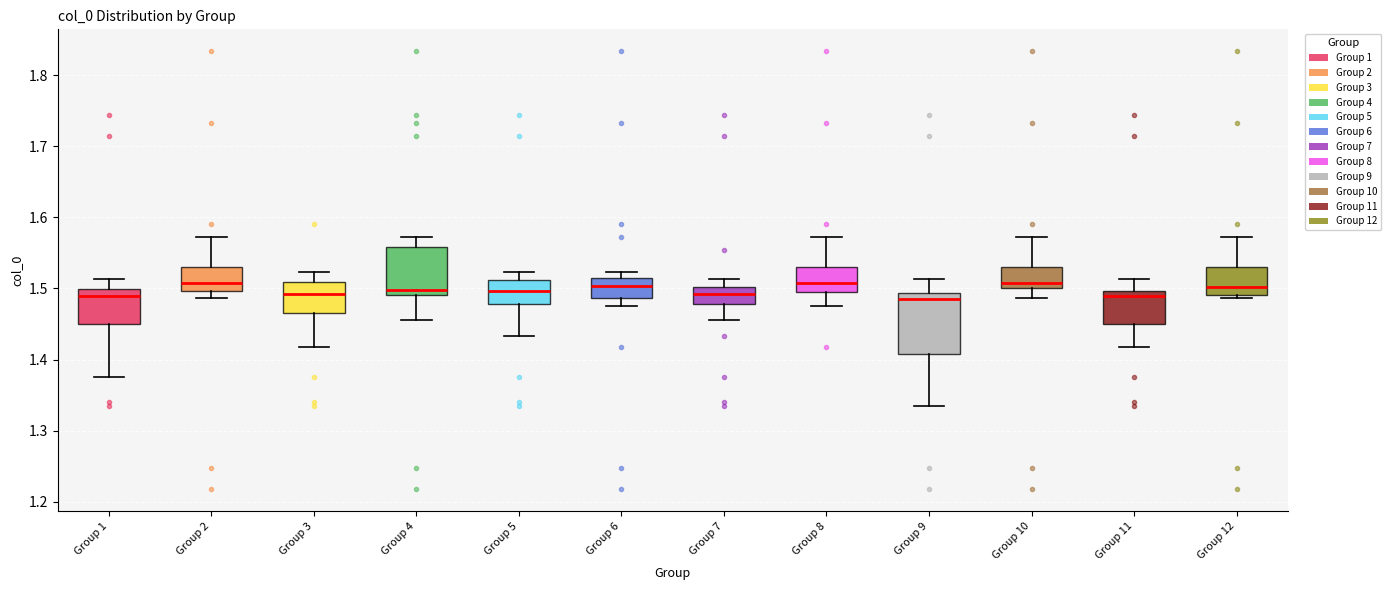

Comparing the boxes themselves (not the whiskers), which one is the tallest?

Group 9